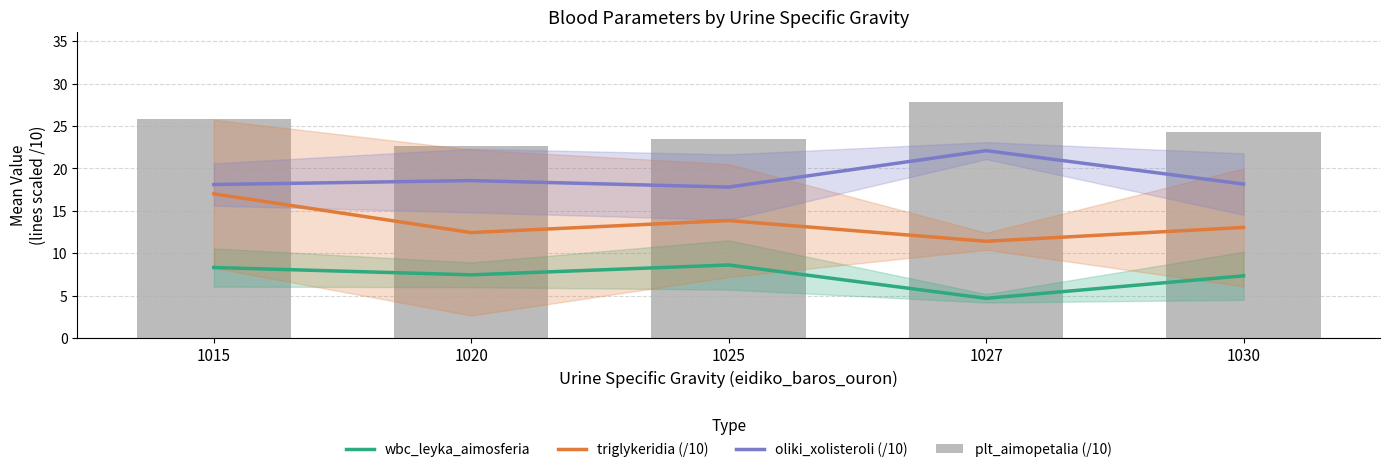

Which category has the highest value in the triglykeridia (/10) series?

1015